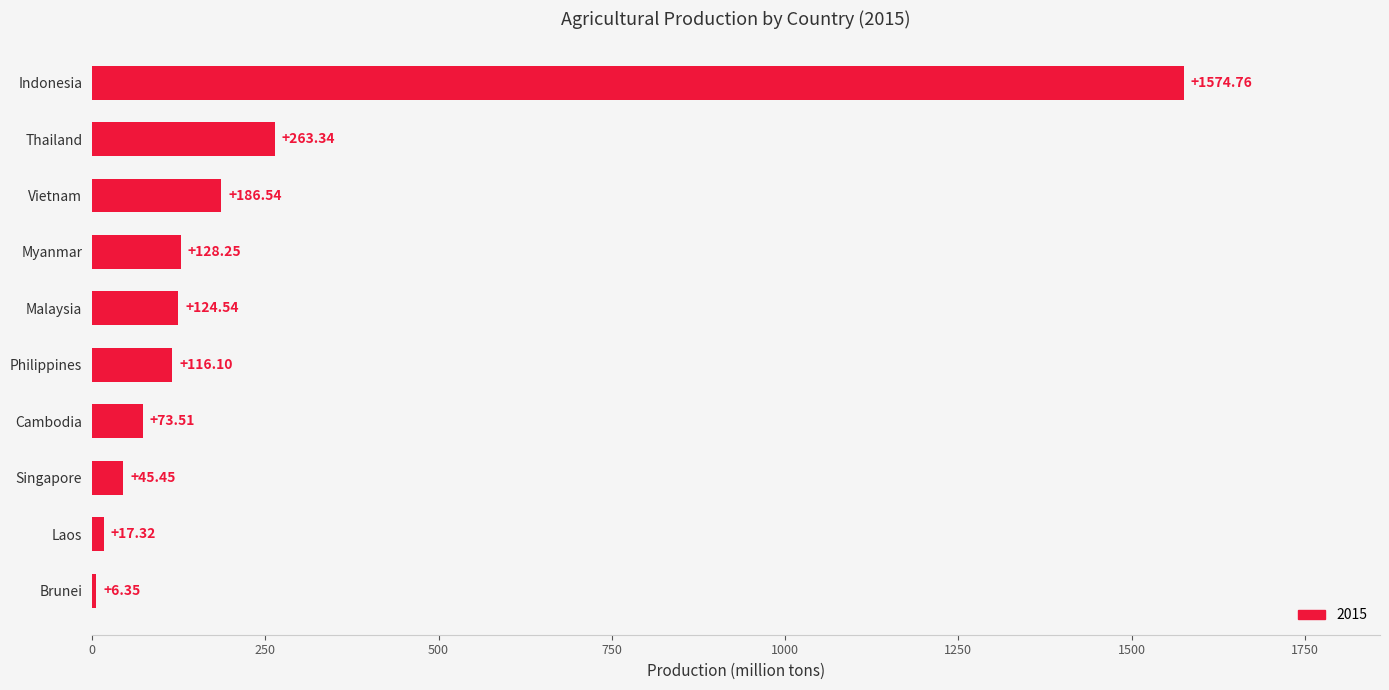

Which category has the highest value across all series?

Indonesia